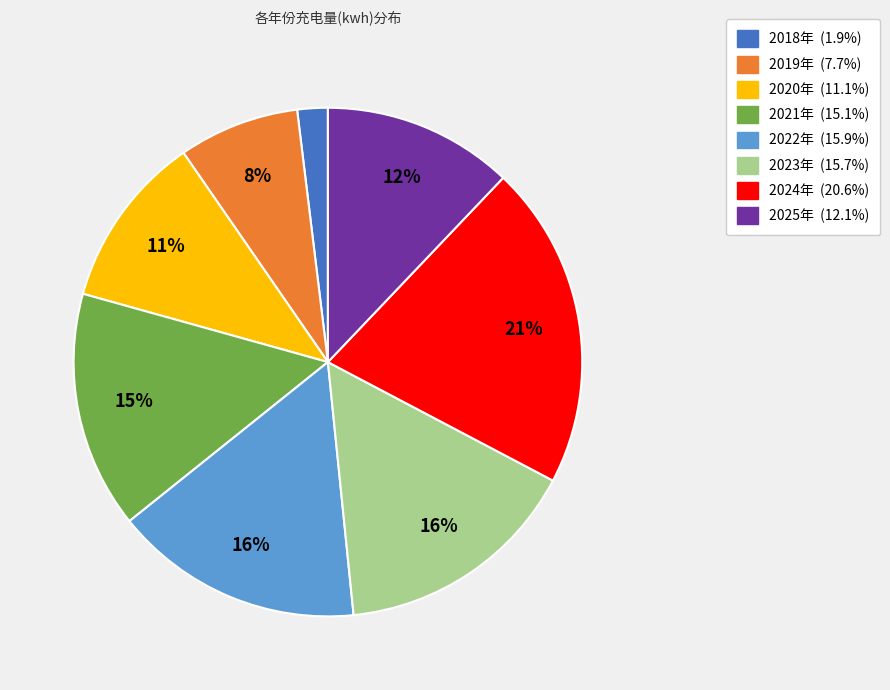

The 2018年 slice represents 2% of the pie. True or false?

True